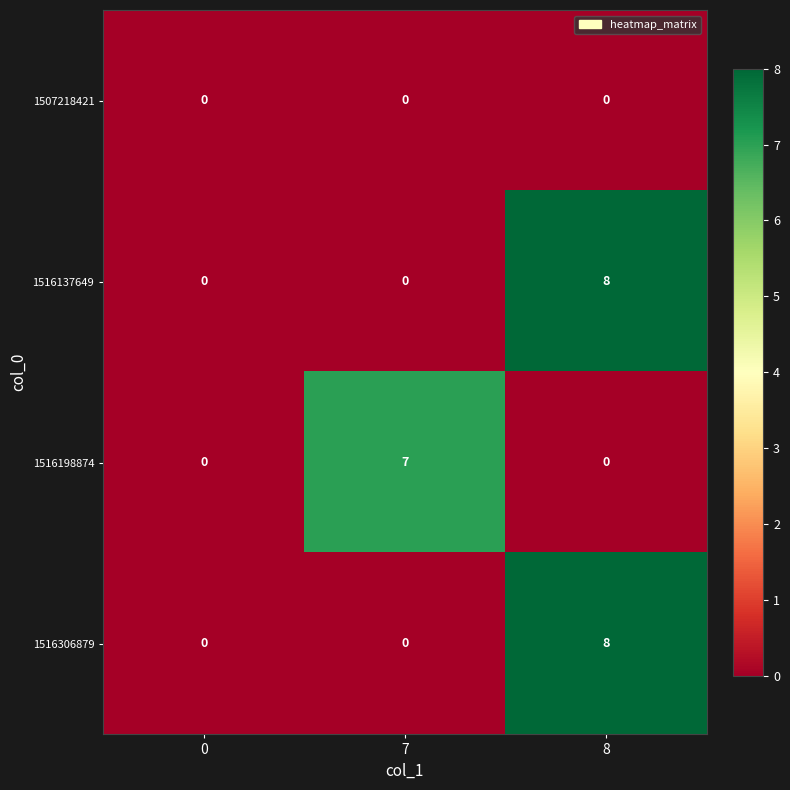

What is the difference between the highest and lowest values at 7?

7